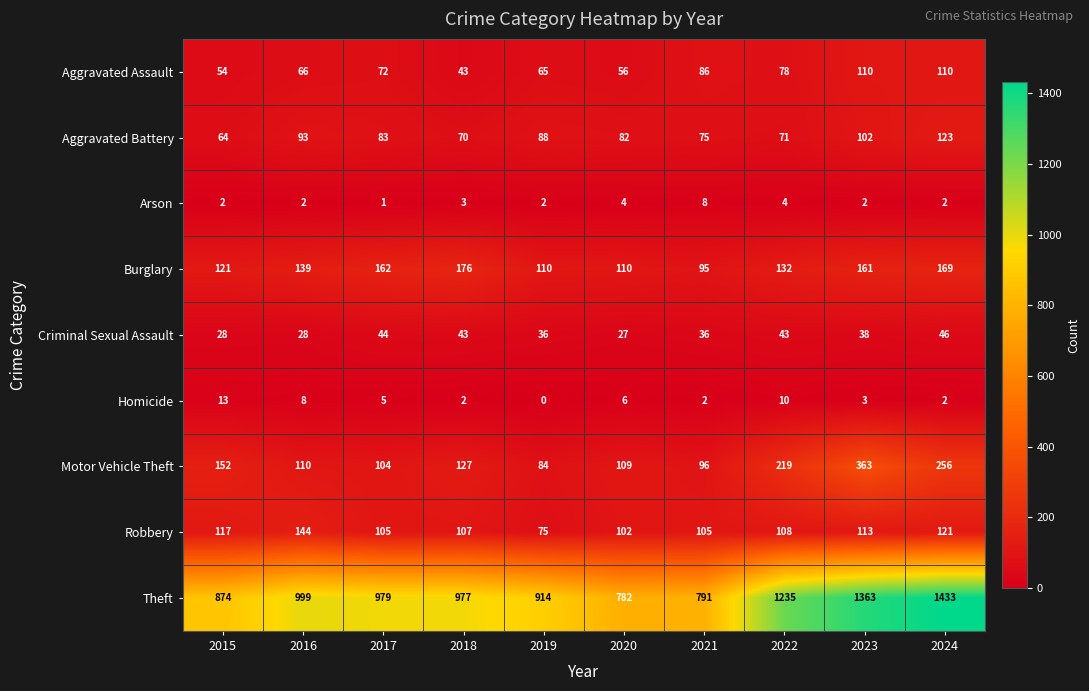

At which label is Aggravated Battery closest to 93?

2016